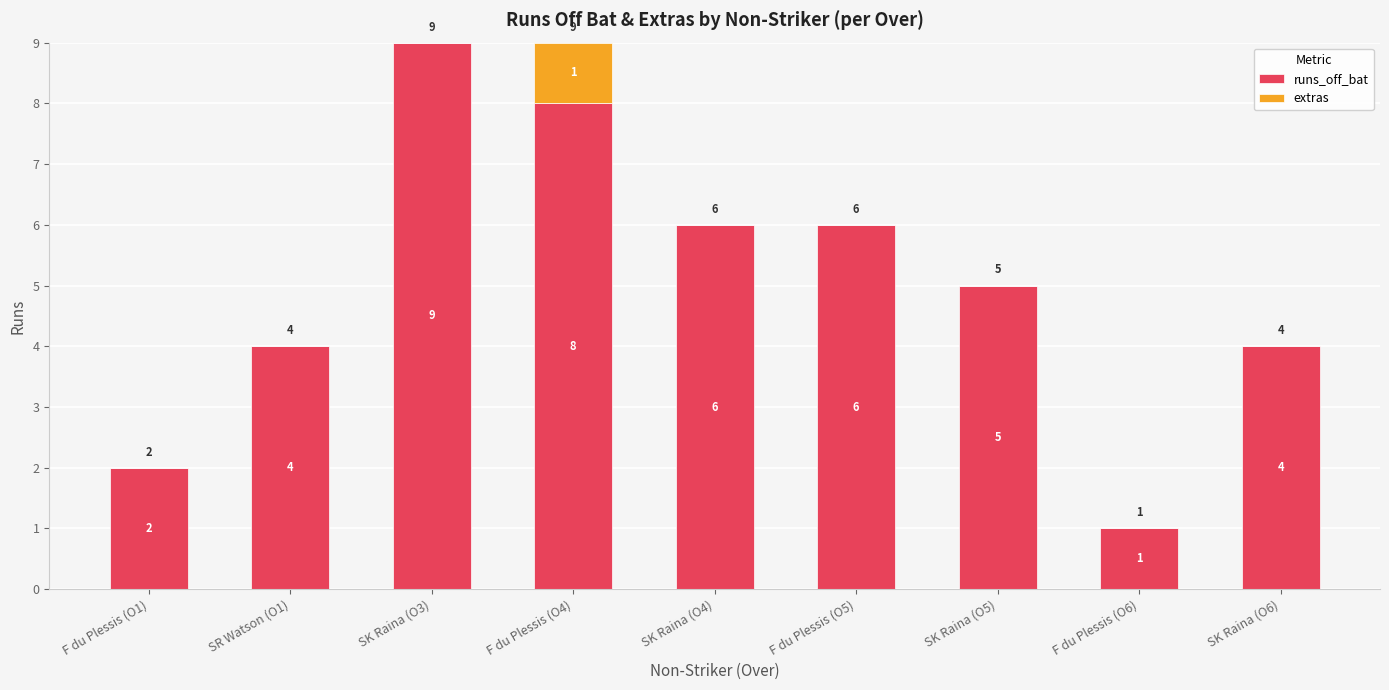

True or false: runs_off_bat has a value of 1 at F du Plessis (O6).

True